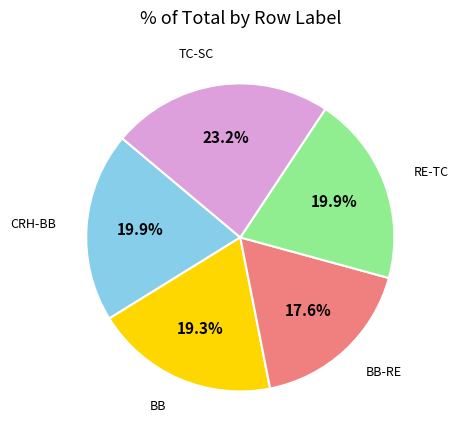

Is there a majority slice in this chart?

No